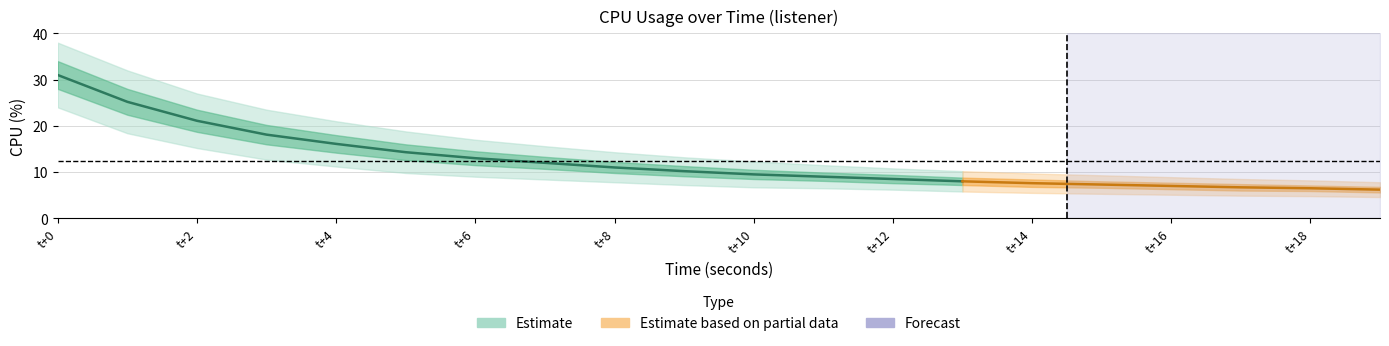

List the series in order of their peak value, highest first.

cpu_upper2, cpu_upper, cpu, cpu_lower, cpu_lower2